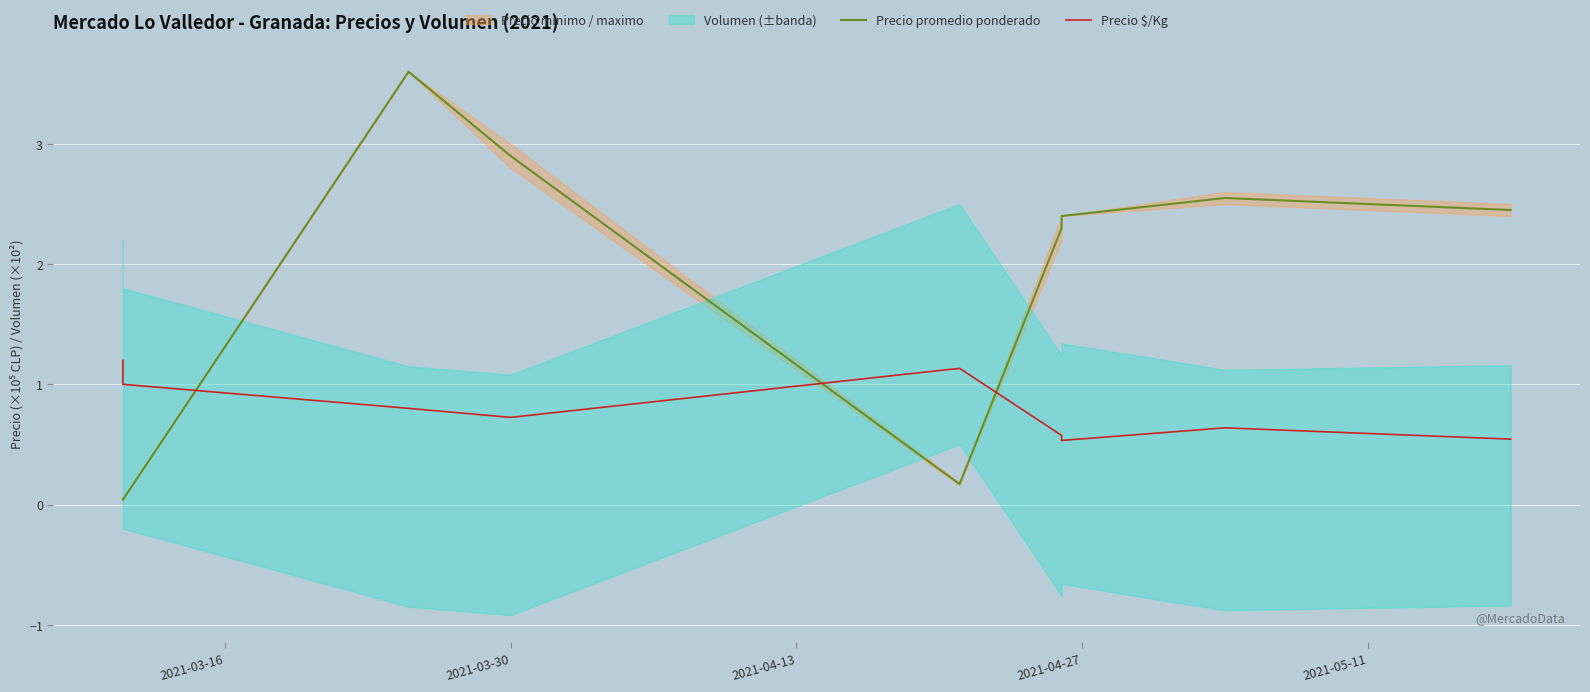

Rank the series by their maximum value, from lowest to highest.

Precio $/Kg, Precio promedio ponderado